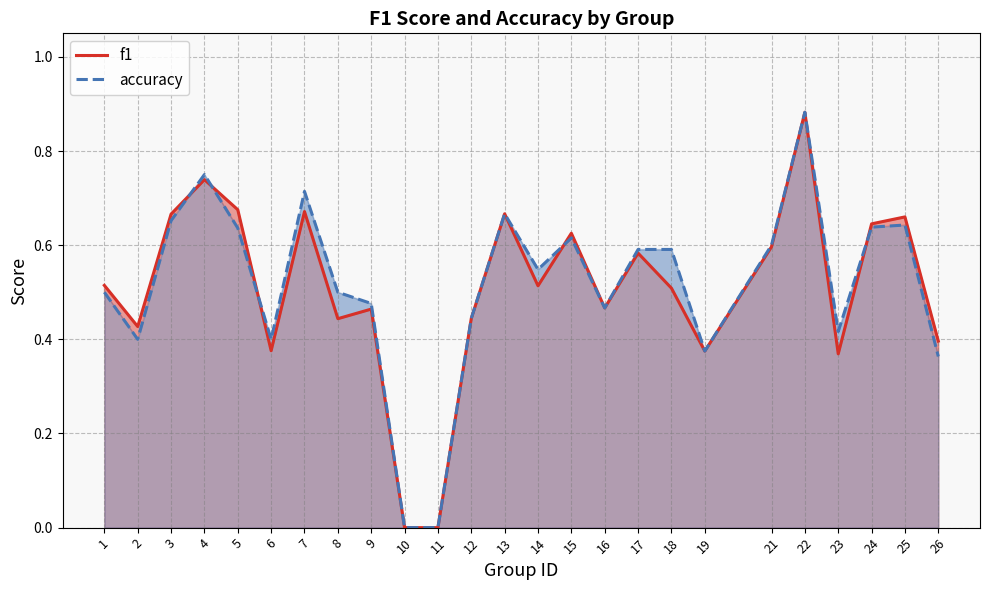

In f1, how many points are lower than both neighbors (excluding endpoints)?

7